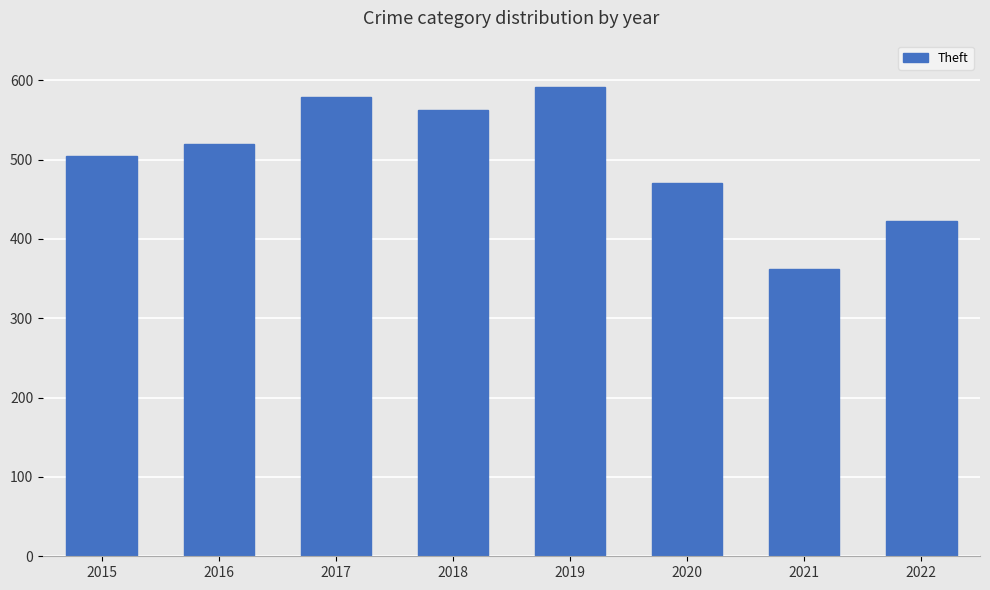

How many bars are there in total?

8